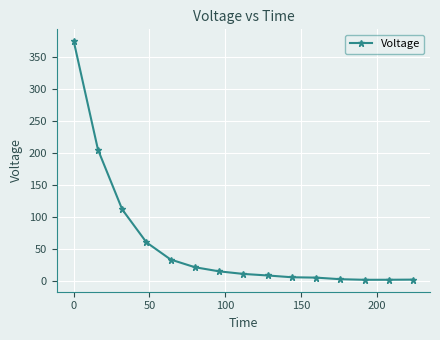

How many lines are shown in the chart?

1